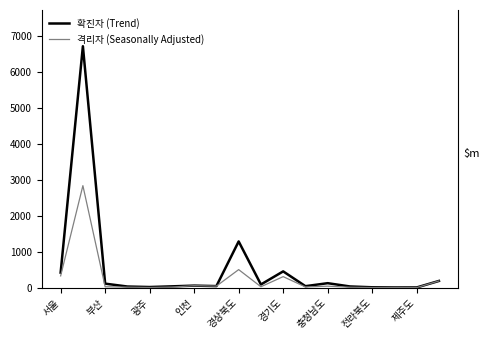

Which series has the largest range (max minus min)?

확진자 (Trend)